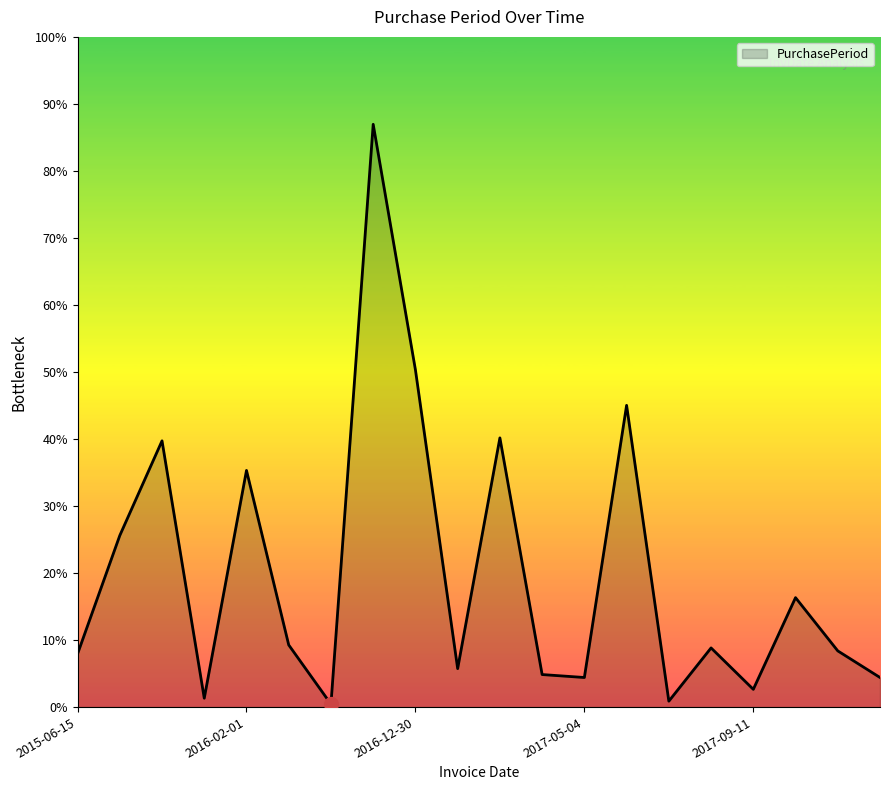

List the labels in order of value, smallest first.

2016-02-23, 2017-08-16, 2015-11-13, 2017-09-11, 2017-05-04, 2017-11-16, 2017-04-24, 2017-01-12, 2015-06-15, 2017-11-06, 2017-09-05, 2016-02-22, 2017-10-18, 2015-08-12, 2016-02-01, 2015-11-10, 2017-04-13, 2017-08-14, 2016-12-30, 2016-09-07